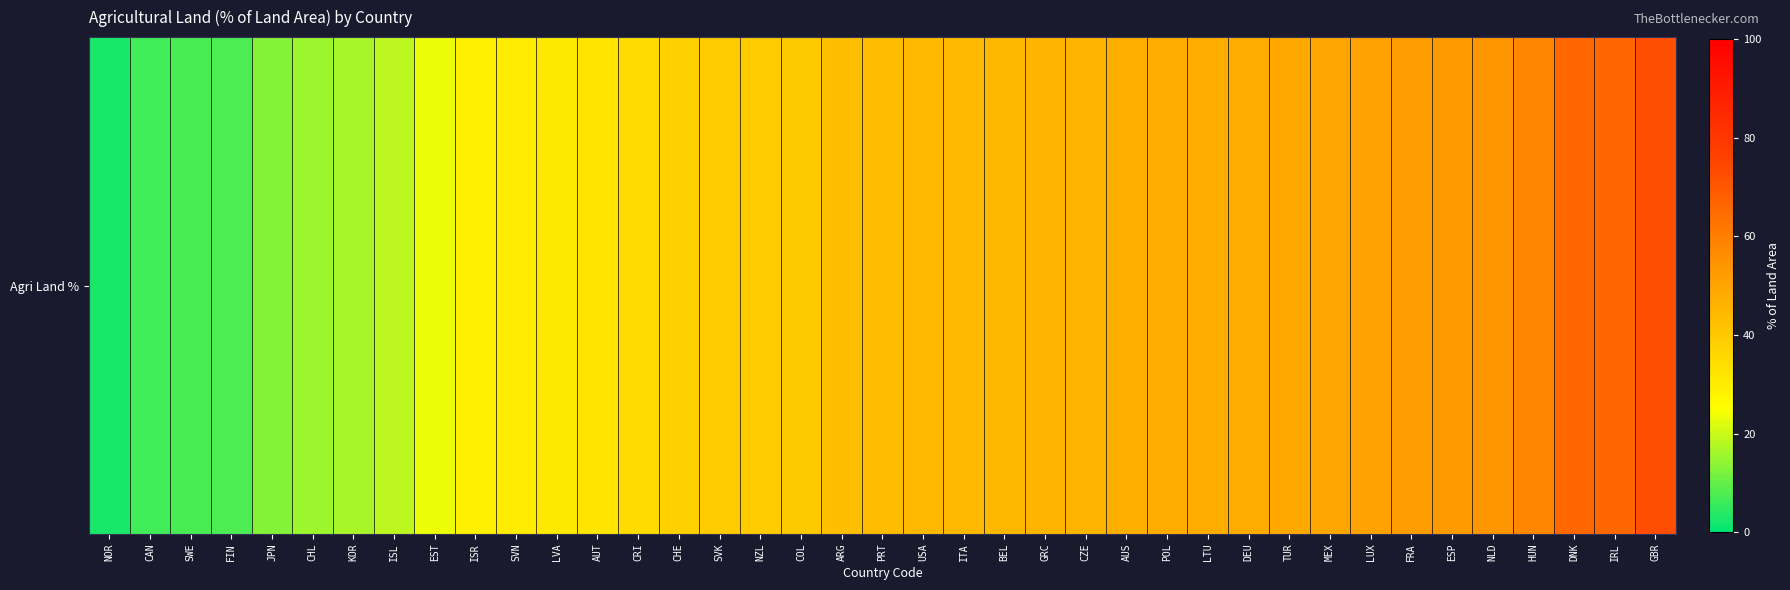

Where is the data nearest to the value 37?

CHE